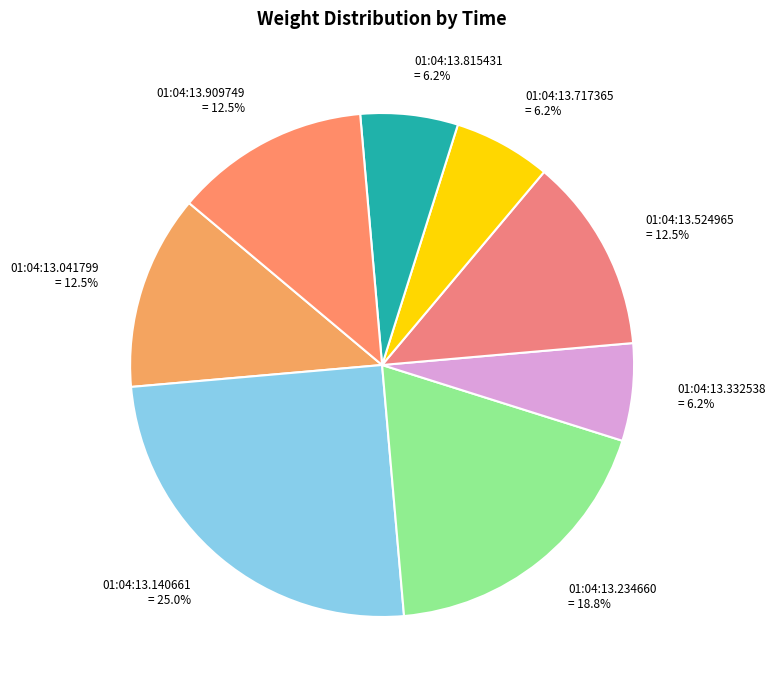

Which slice is the largest?

01:04:13.140661